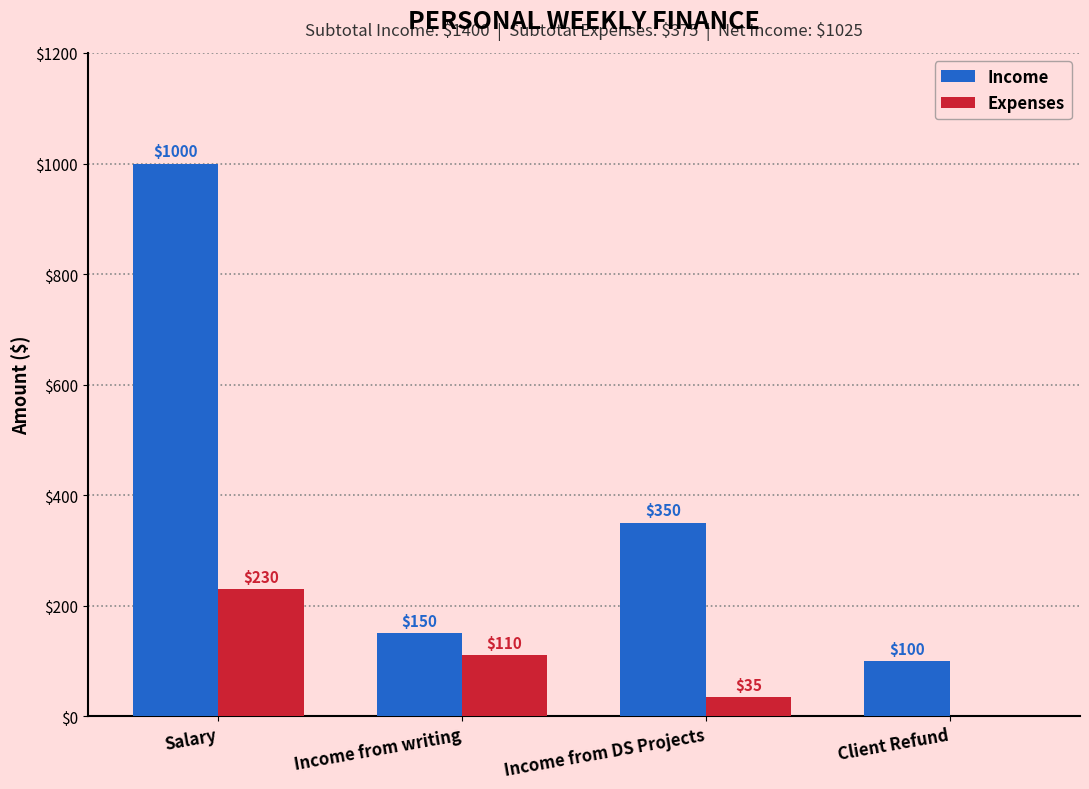

How many positive values does the Expenses series have?

3